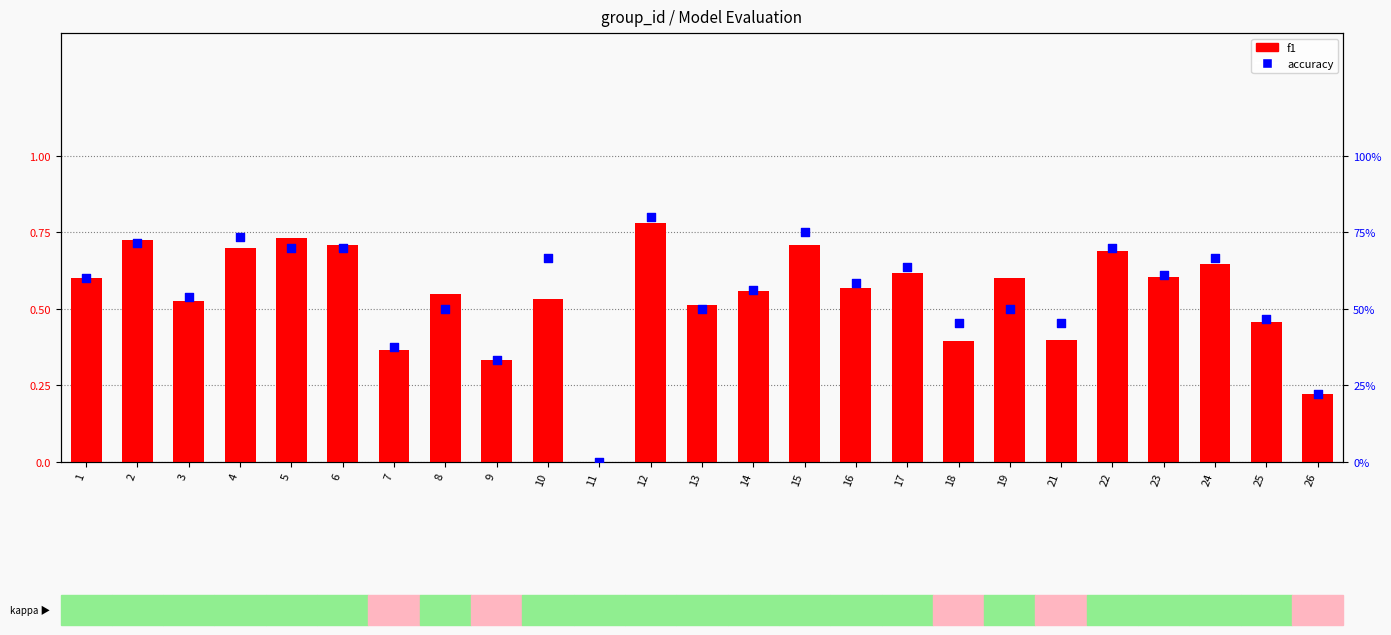

What are all the series names shown in the legend?

f1, accuracy